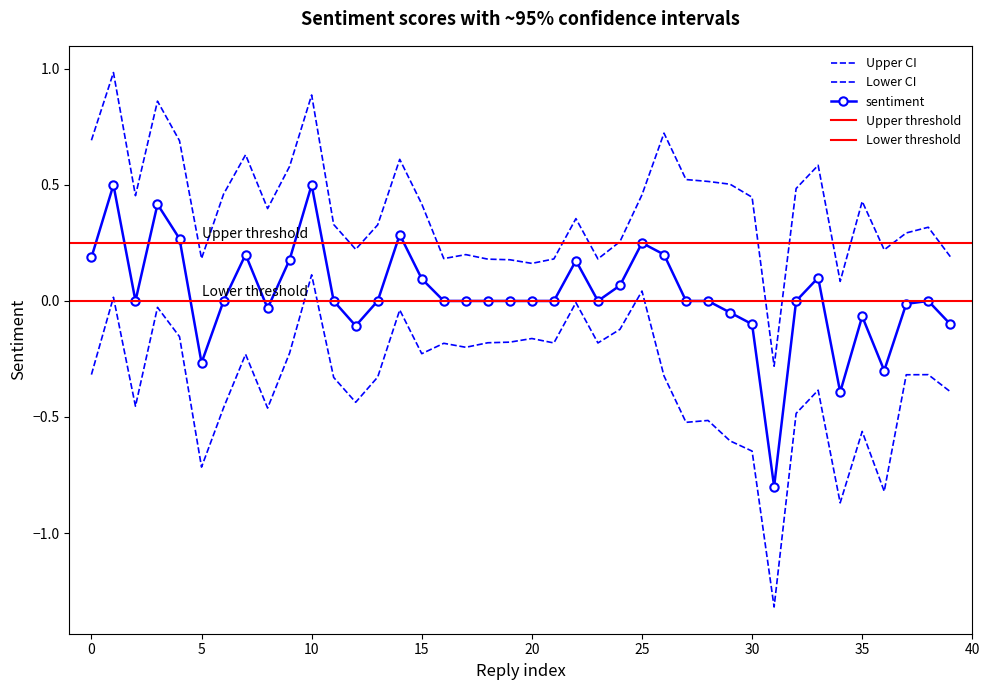

Which category has the lowest value across all series?

31